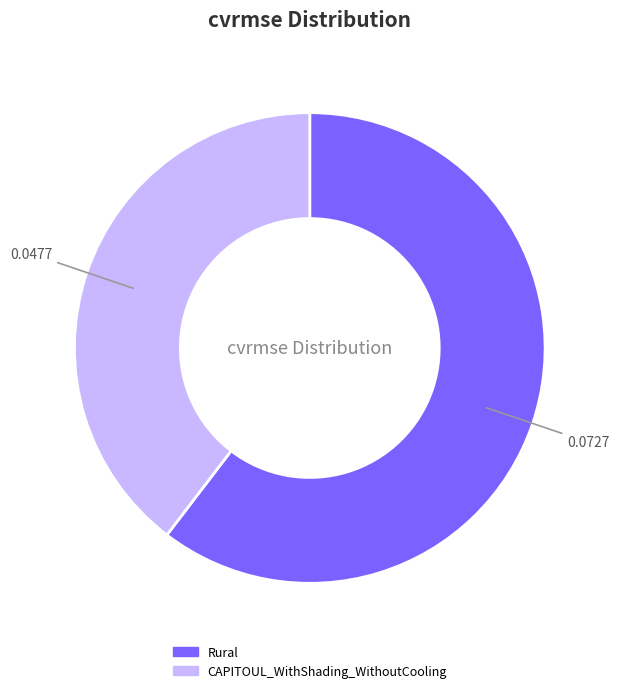

Is the sum of Rural and CAPITOUL_WithShading_WithoutCooling greater than half?

Yes